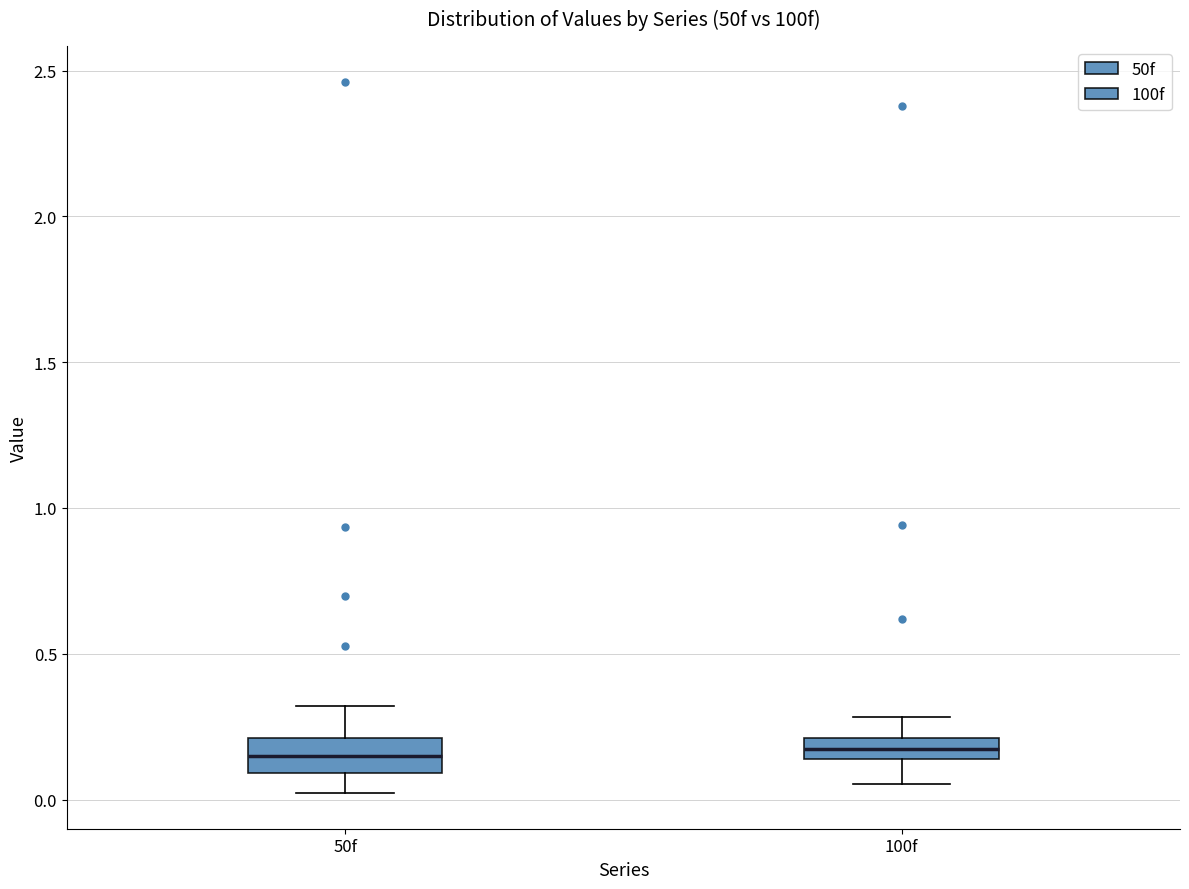

Where does the lower whisker of the box for 100f end on the y-axis? The values are not printed on the chart, so give them approximately, as read against the axis.

0.05